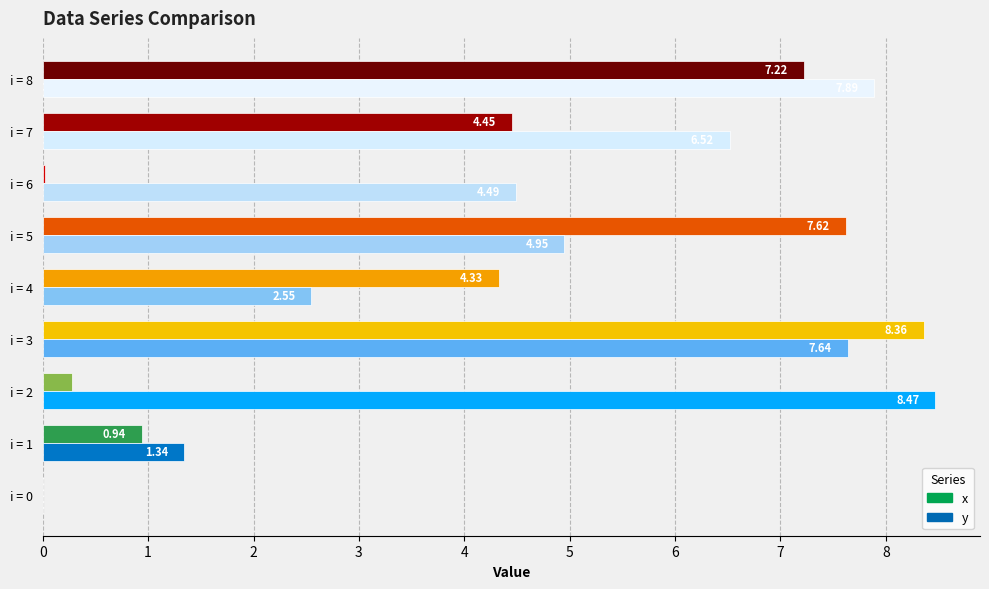

Between i = 2 and i = 7, which series saw the biggest shift?

x